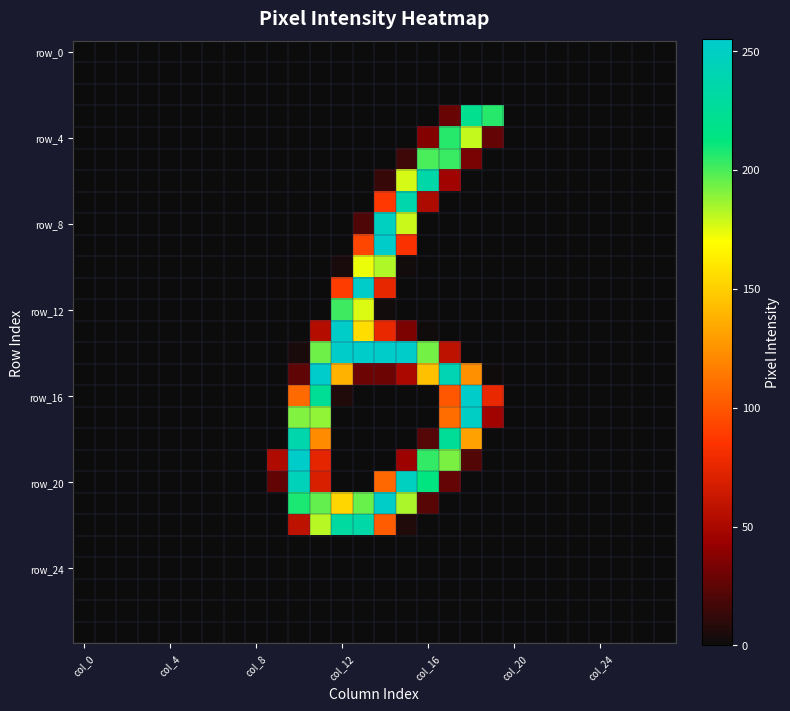

At which category does the chart reach its peak across all series?

11